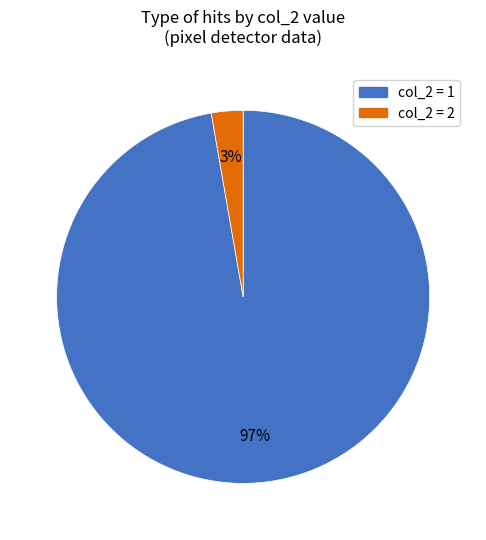

Does any single category account for the majority?

Yes